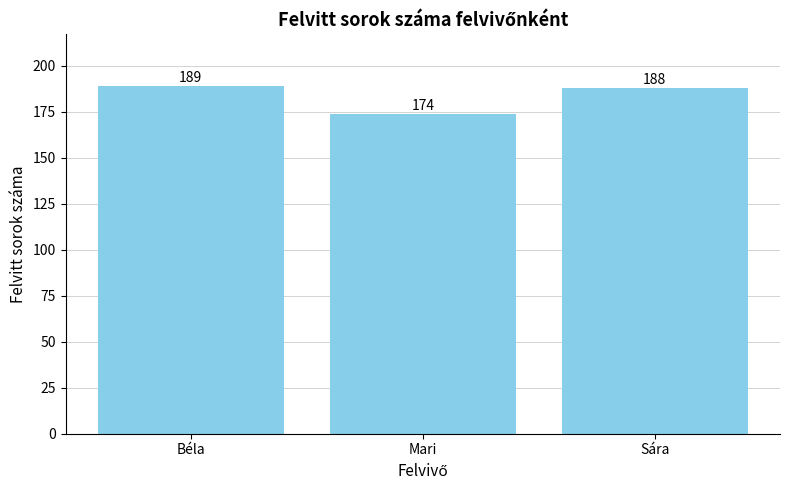

Are the bars horizontal?

No